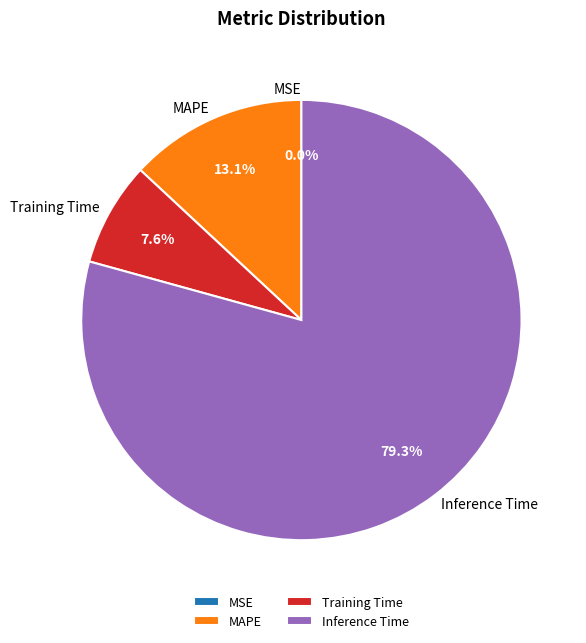

Is there a majority slice in this chart?

Yes